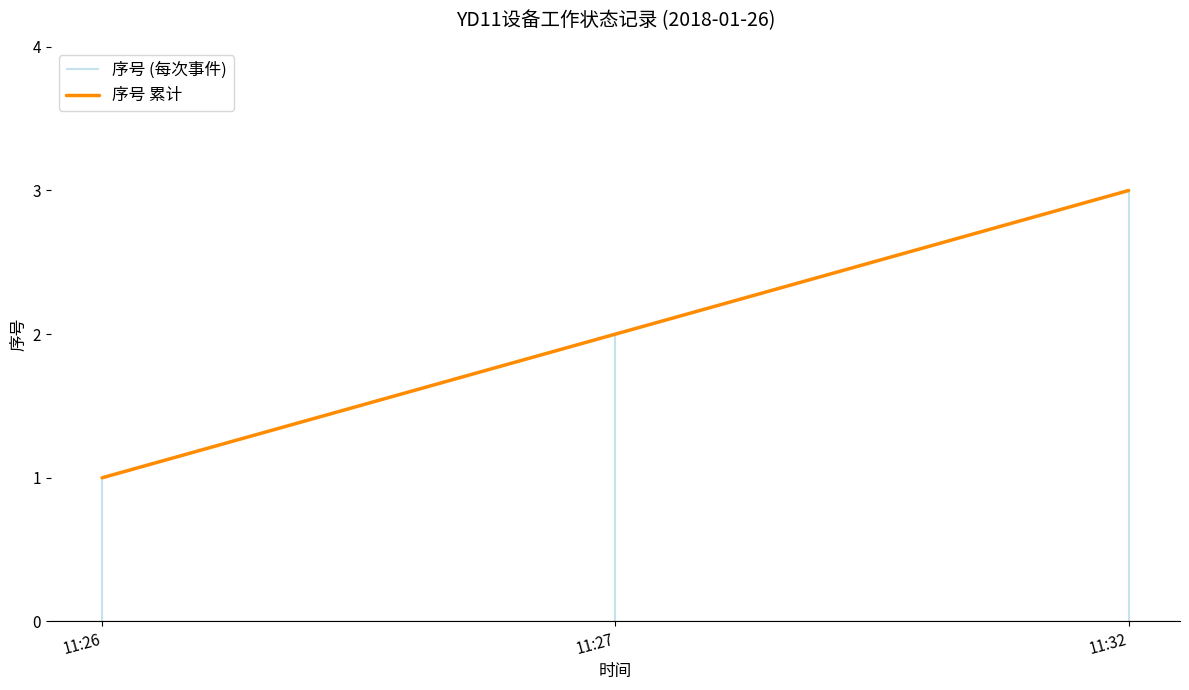

List the labels in order of value, largest first.

11:32, 11:27, 11:26